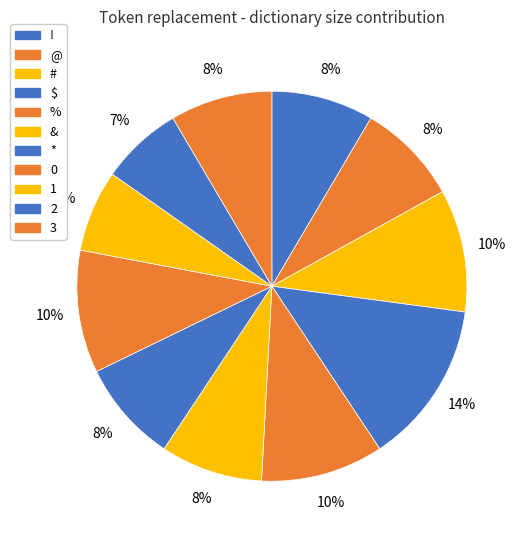

How many segments does this pie chart have?

11